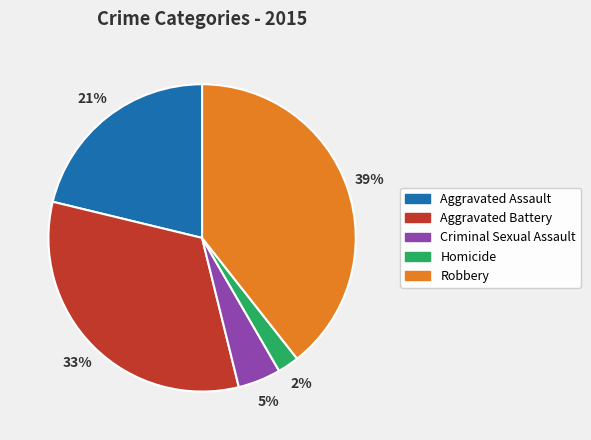

True or false: Robbery accounts for 39% of the total.

True